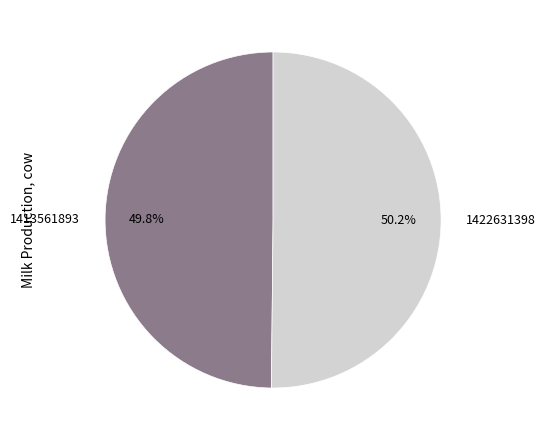

To the nearest percent, what is the average slice percentage?

50%